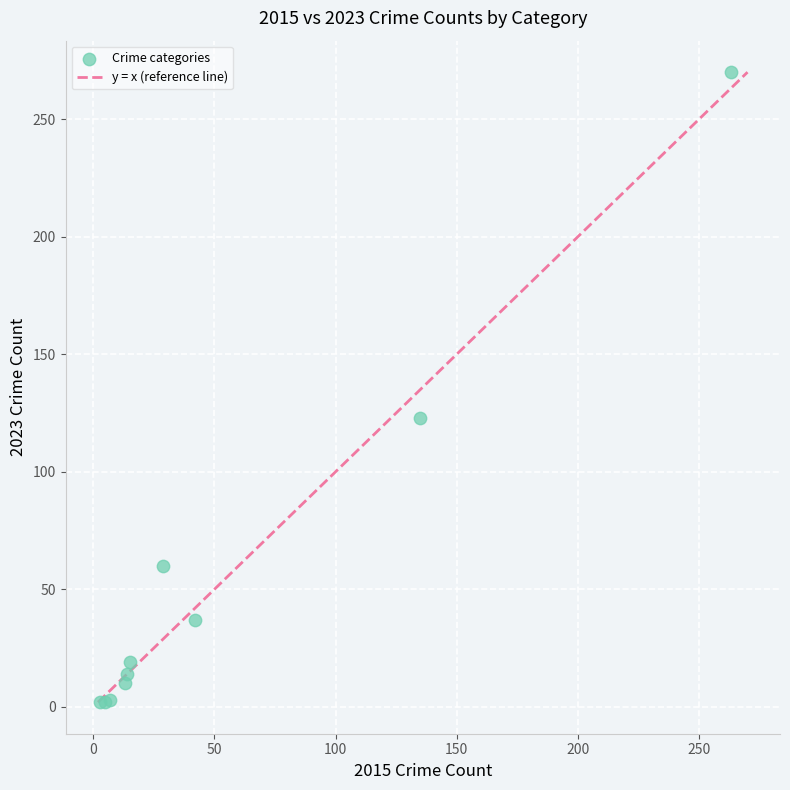

What Y value in the scatter plot is closest to 136?

123